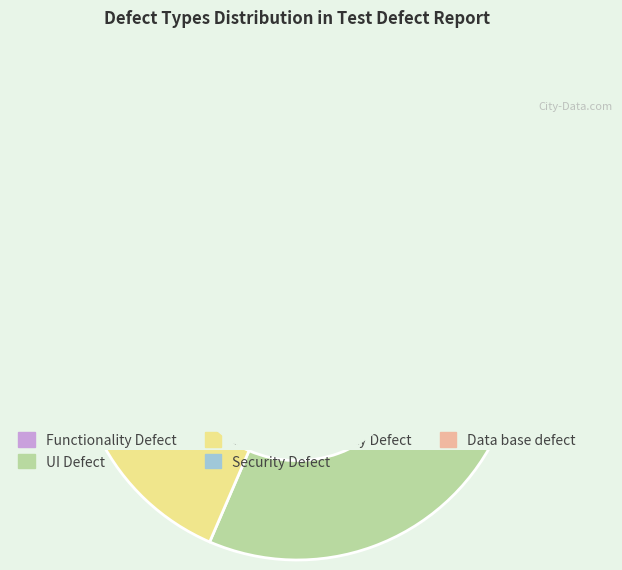

Is there any slice that represents more than half of the pie?

No